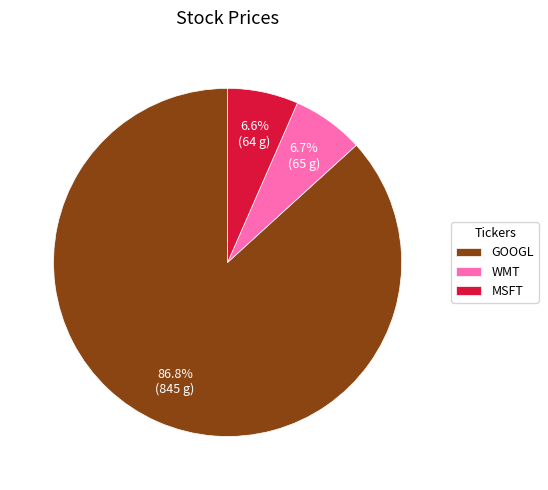

How many slices are in this pie chart?

3